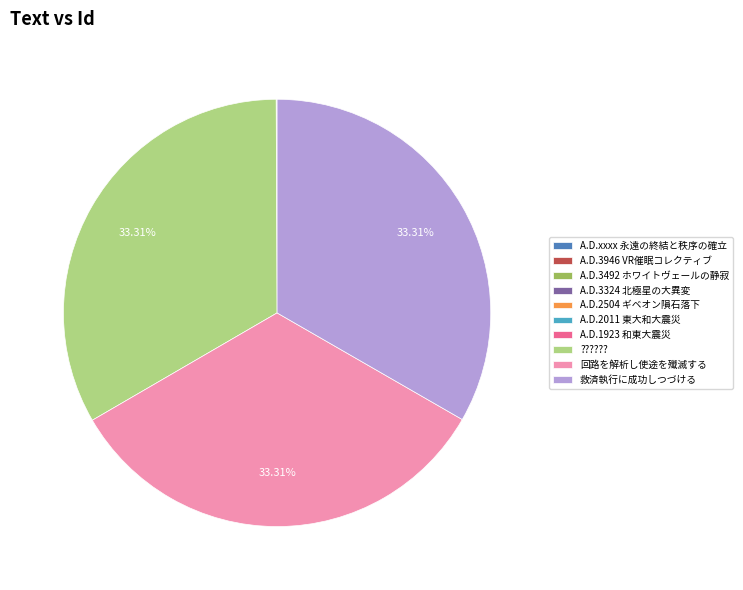

Approximately how many times larger is the value at 回路を解析し使途を殲滅する compared to ???????

1.0